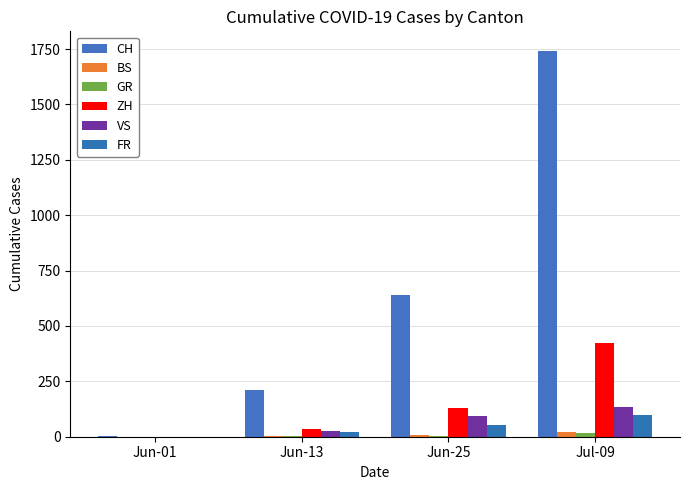

Is it true that VS equals 22 at Jun-25?

False